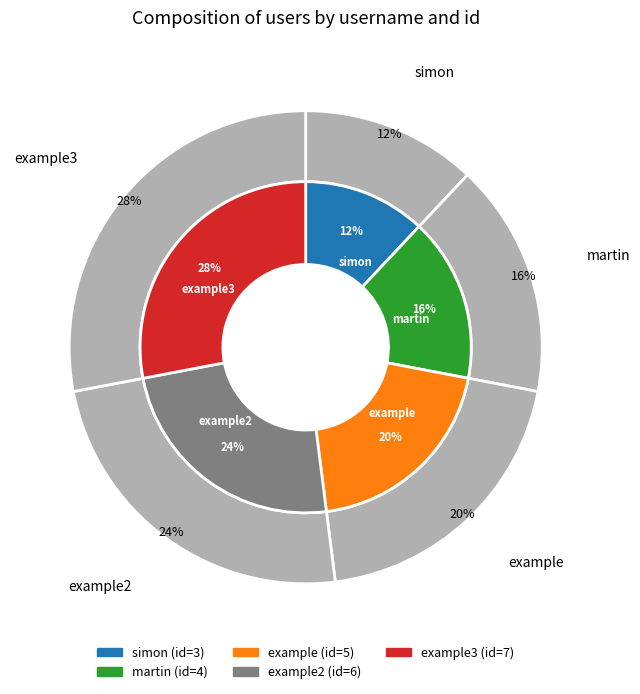

True or false: example3 accounts for 20% of the total.

False